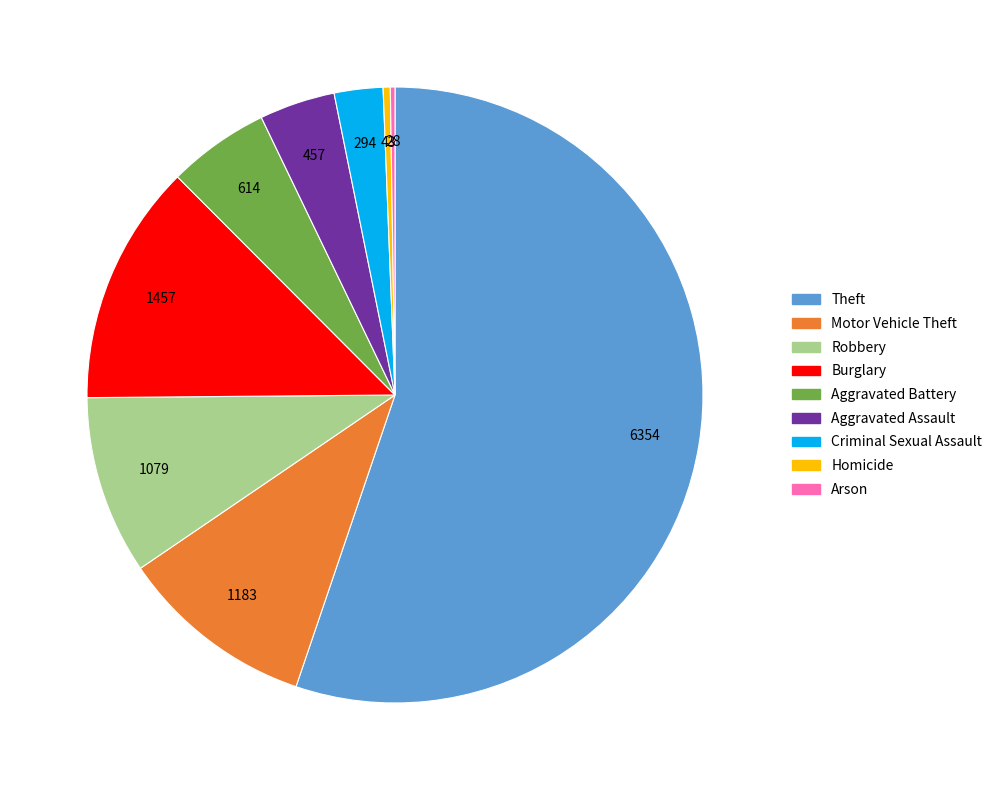

Which category has the biggest portion of the pie?

Theft